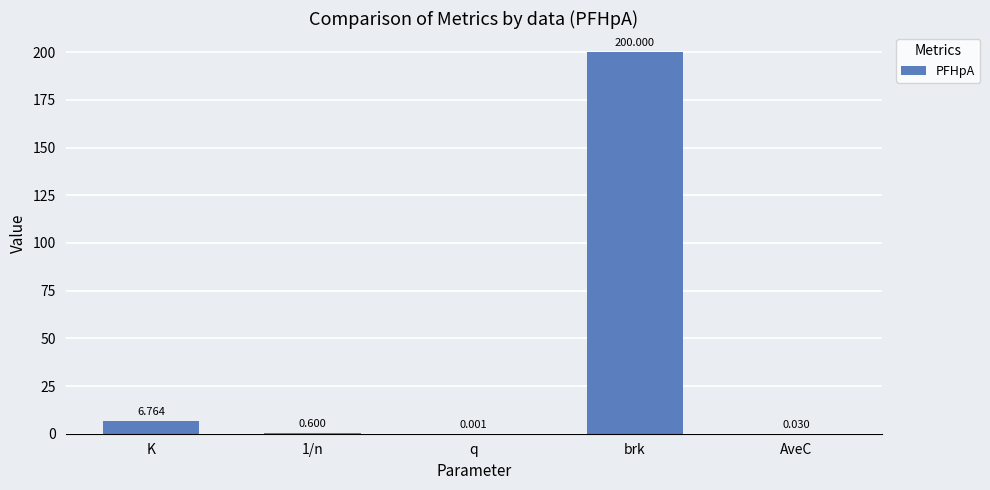

Where is the data nearest to the value 100?

K